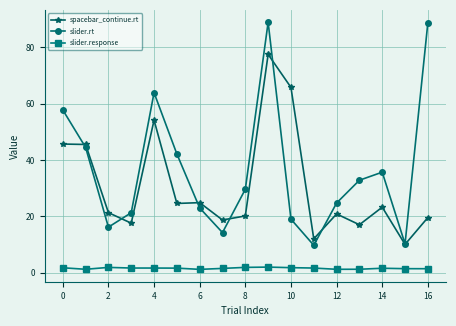

List the series in order of their overall mean, lowest first.

slider.response, spacebar_continue.rt, slider.rt